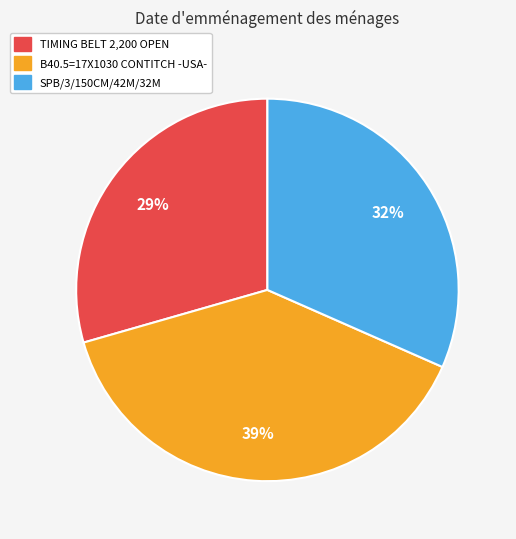

Which category has the smallest portion of the pie?

TIMING BELT 2,200 OPEN